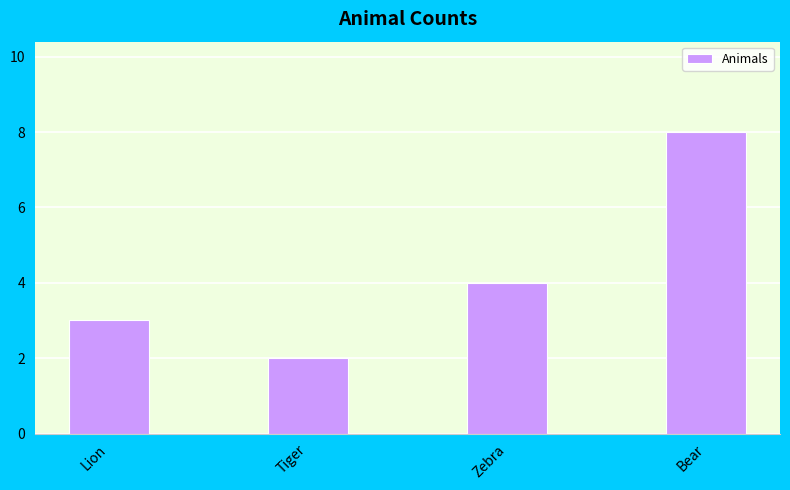

List the labels in order of value, largest first.

Bear, Zebra, Lion, Tiger